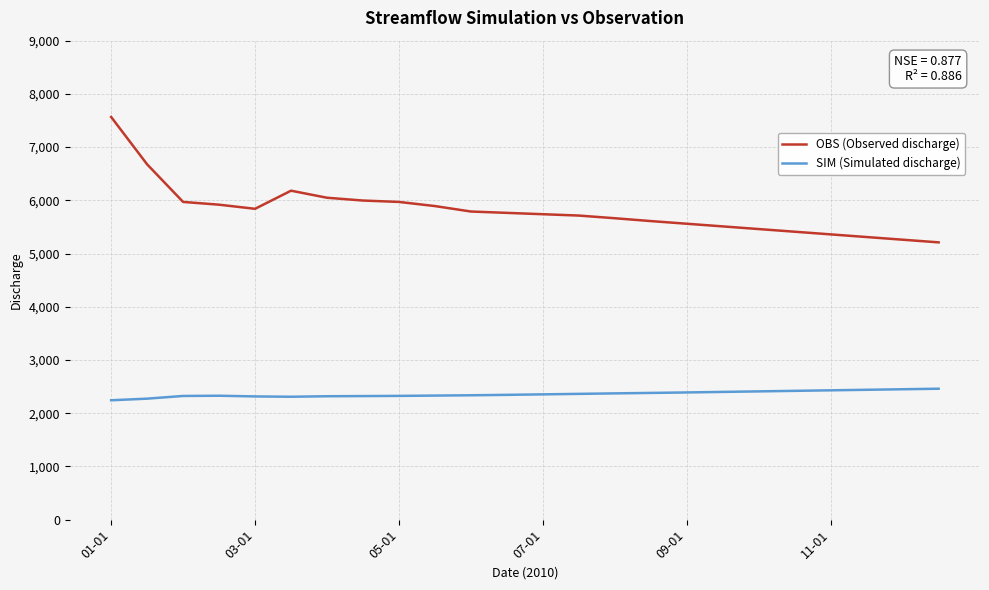

Which series has the largest range (max minus min)?

OBS (Observed discharge)